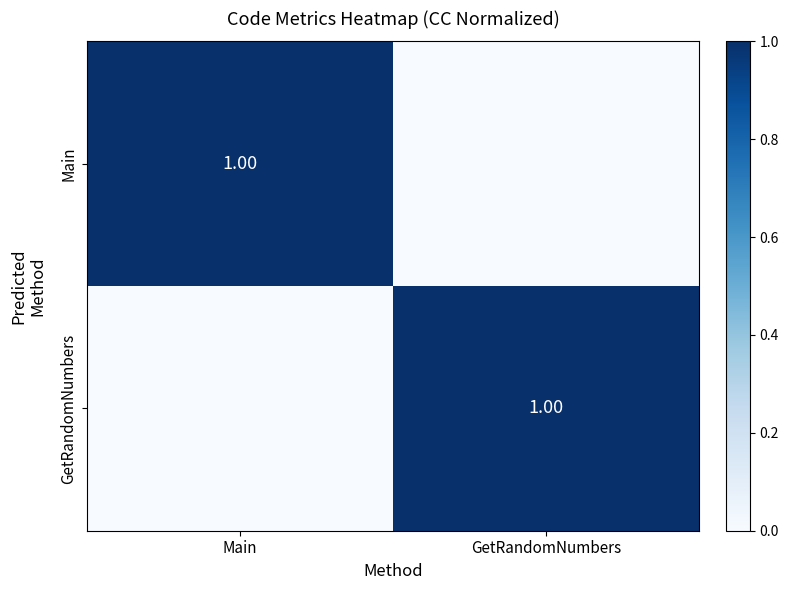

How many positive values does the GetRandomNumbers series have?

1